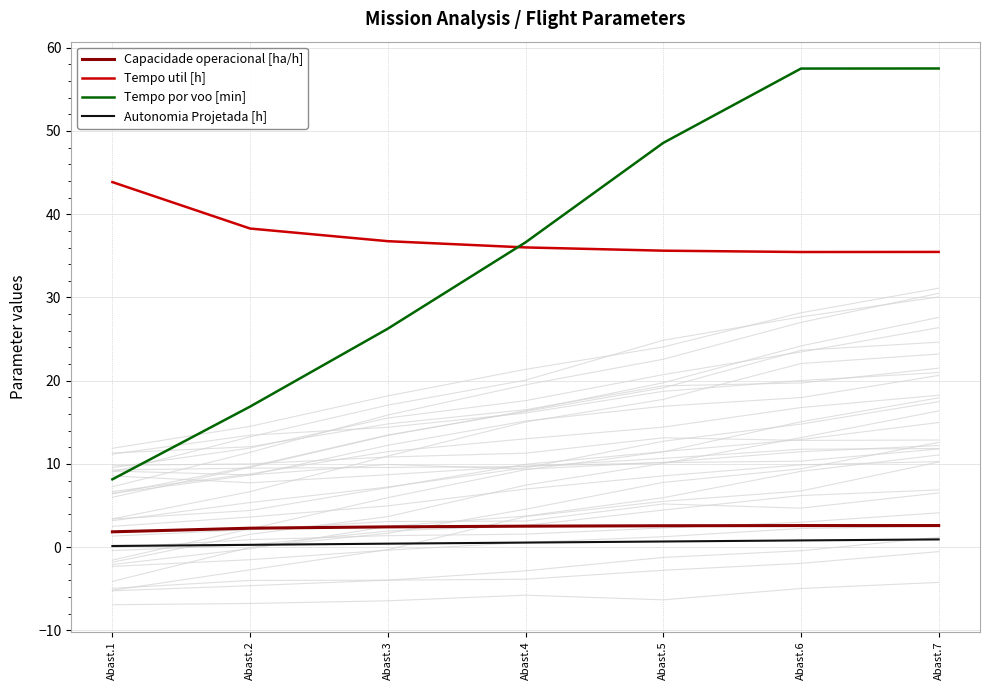

At which category does Capacidade operacional [ha/h] reach its first local peak?

Abast.6